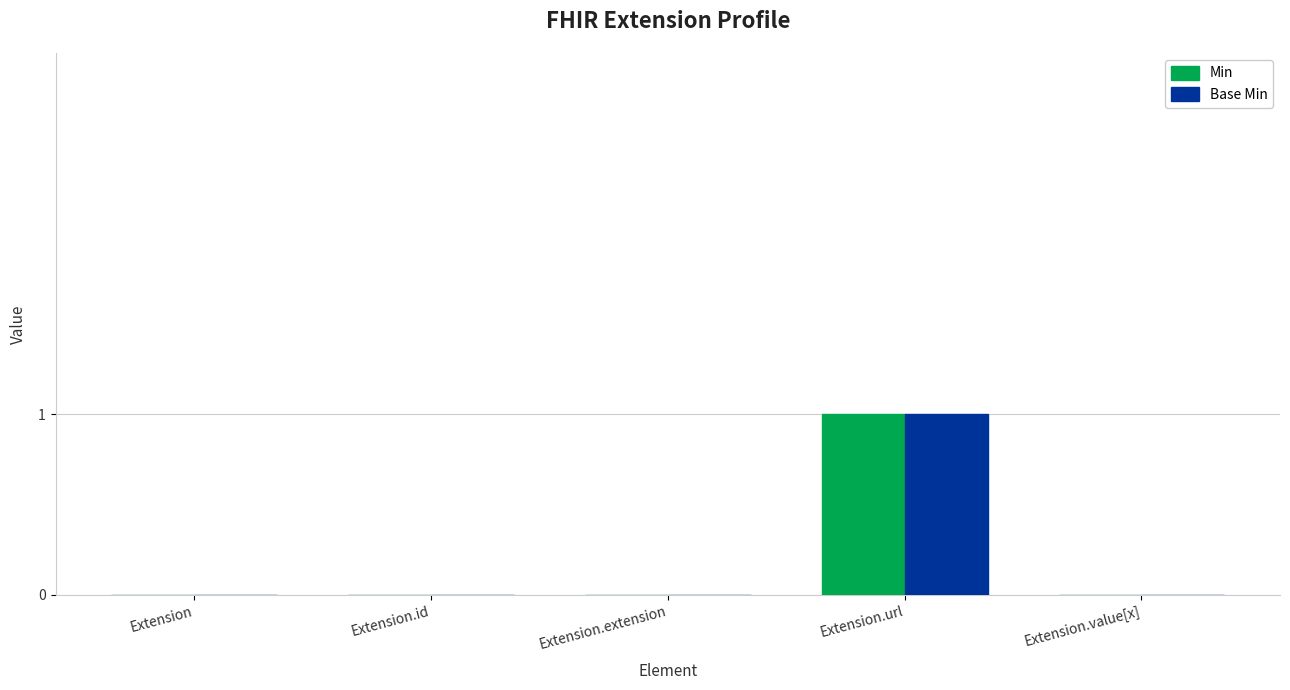

Does the chart contain stacked bars?

No